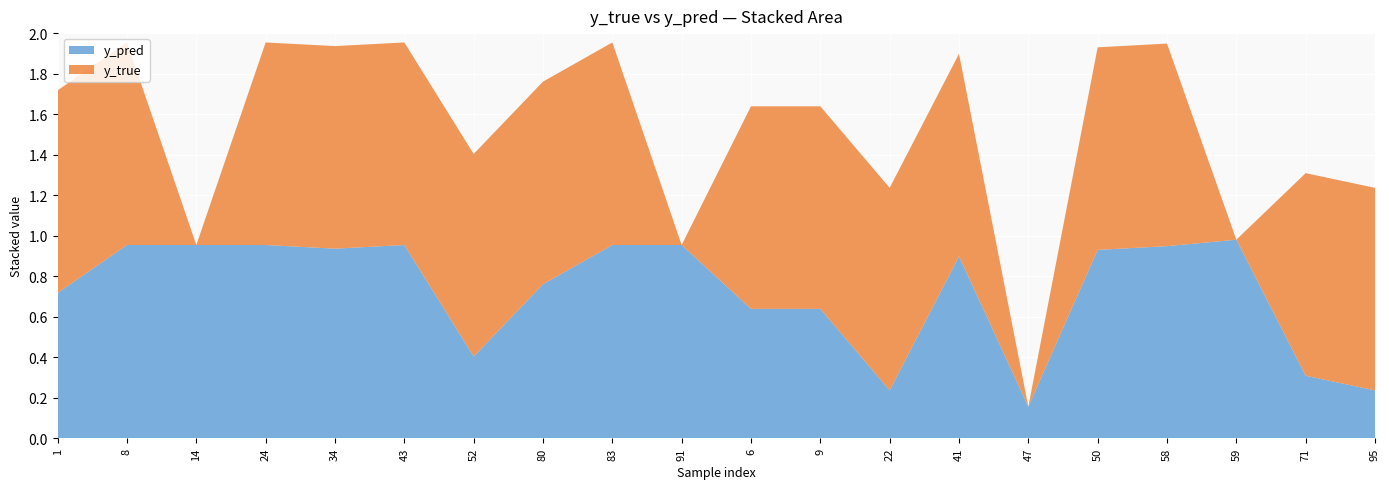

Reading left to right, extract all data points from this chart.

y_pred: 1=0.7	8=1.0	14=1.0	24=1.0	34=0.9	43=1.0	52=0.4	80=0.8	83=1.0	91=1.0	6=0.6	9=0.6	22=0.2	41=0.9	47=0.2	50=0.9	58=0.9	59=1.0	71=0.3	95=0.2
y_true: 1=1.0	8=1.0	14=0.0	24=1.0	34=1.0	43=1.0	52=1.0	80=1.0	83=1.0	91=0.0	6=1.0	9=1.0	22=1.0	41=1.0	47=0.0	50=1.0	58=1.0	59=0.0	71=1.0	95=1.0